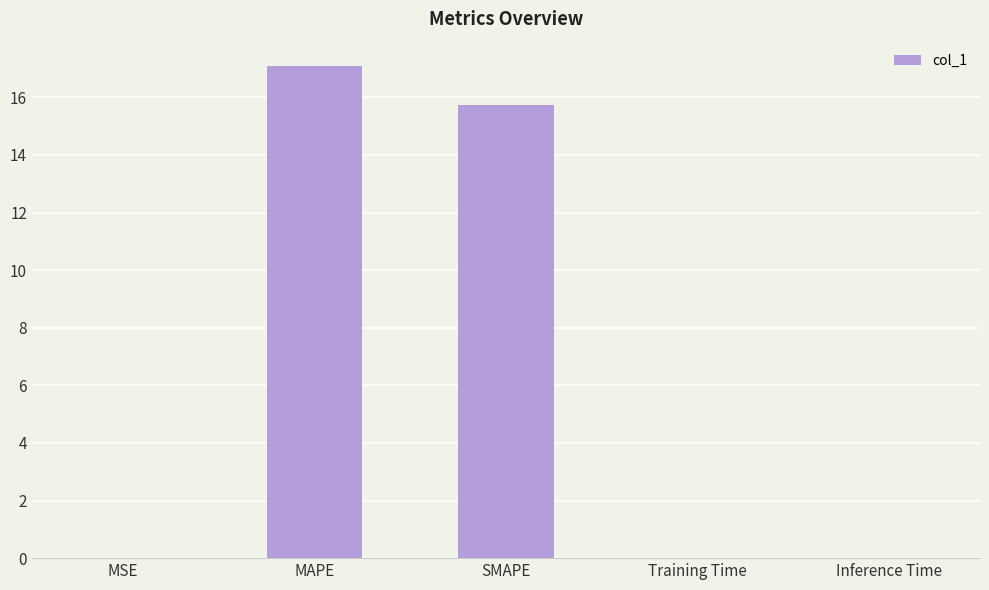

What is the sum of the values at MAPE and Inference Time?

17.1